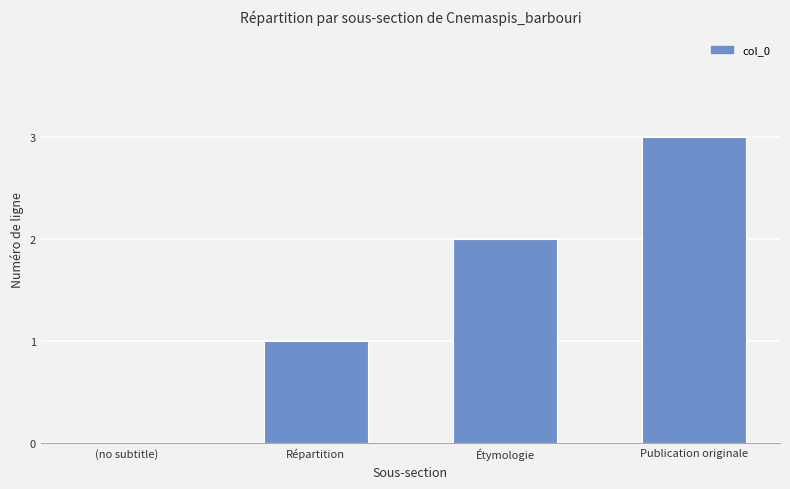

What is the sum of the values at (no subtitle) and Publication originale?

3